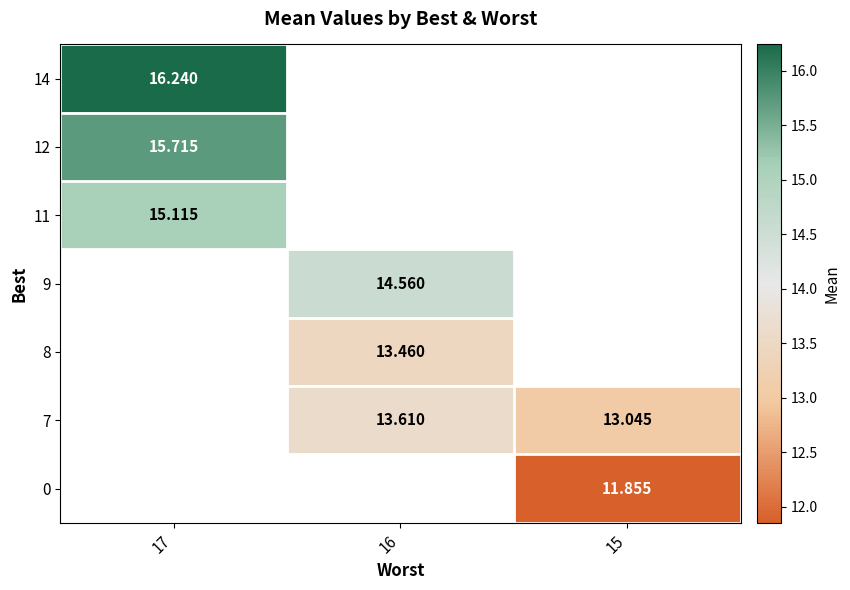

Count the number of categories in the chart.

3